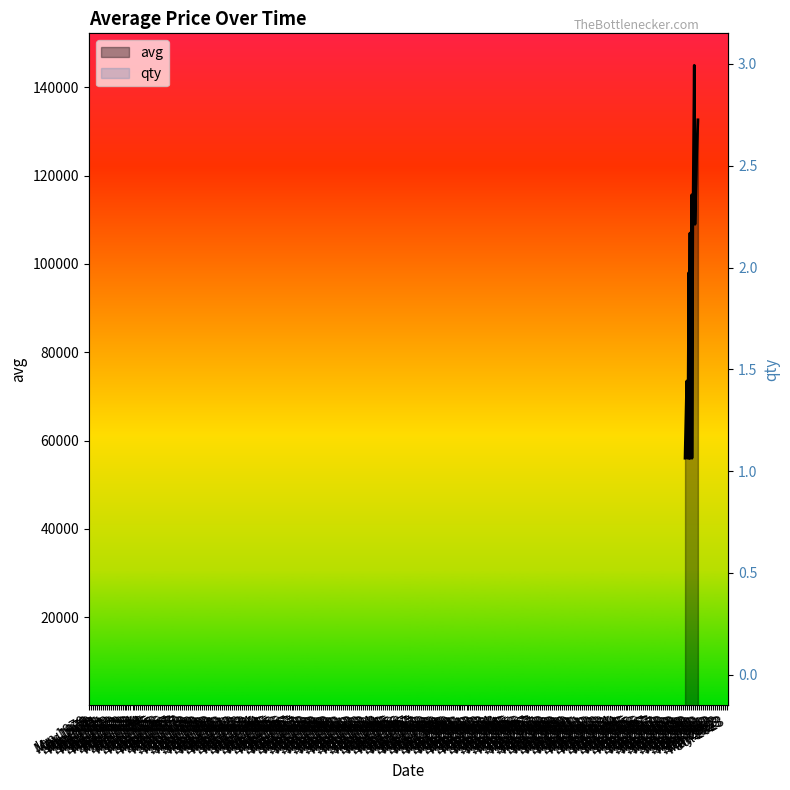

True or false: avg_line has a value of 186605 at Jul 1972.

False